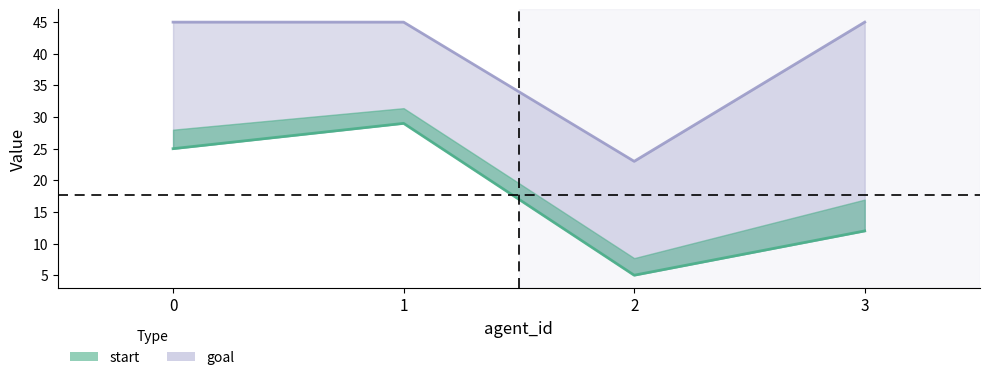

Which series changed the most between 0 and 3?

start